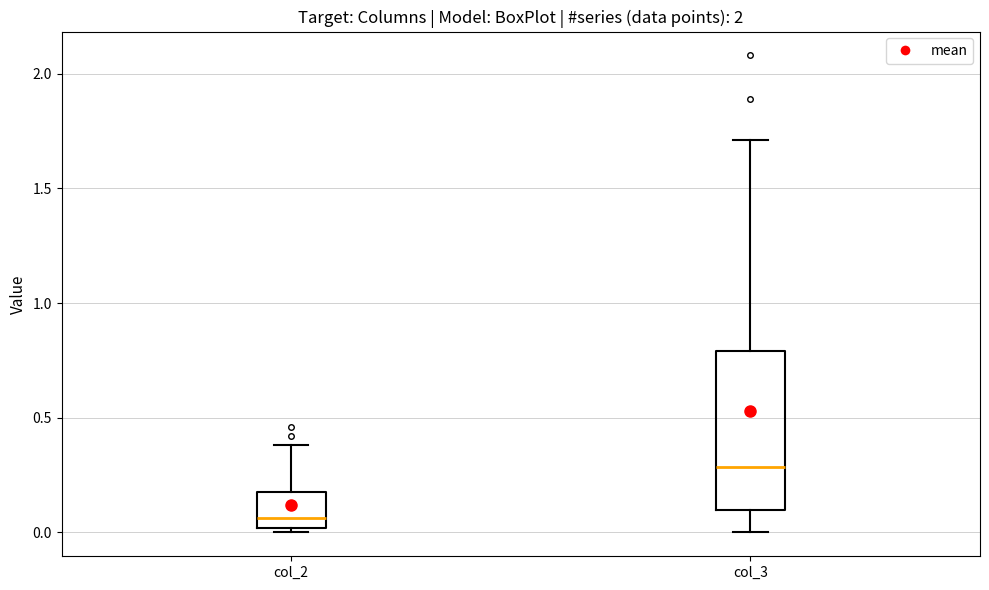

Where is the upper edge of the box for col_3 on the y-axis? The values are not printed on the chart, so give them approximately, as read against the axis.

0.80